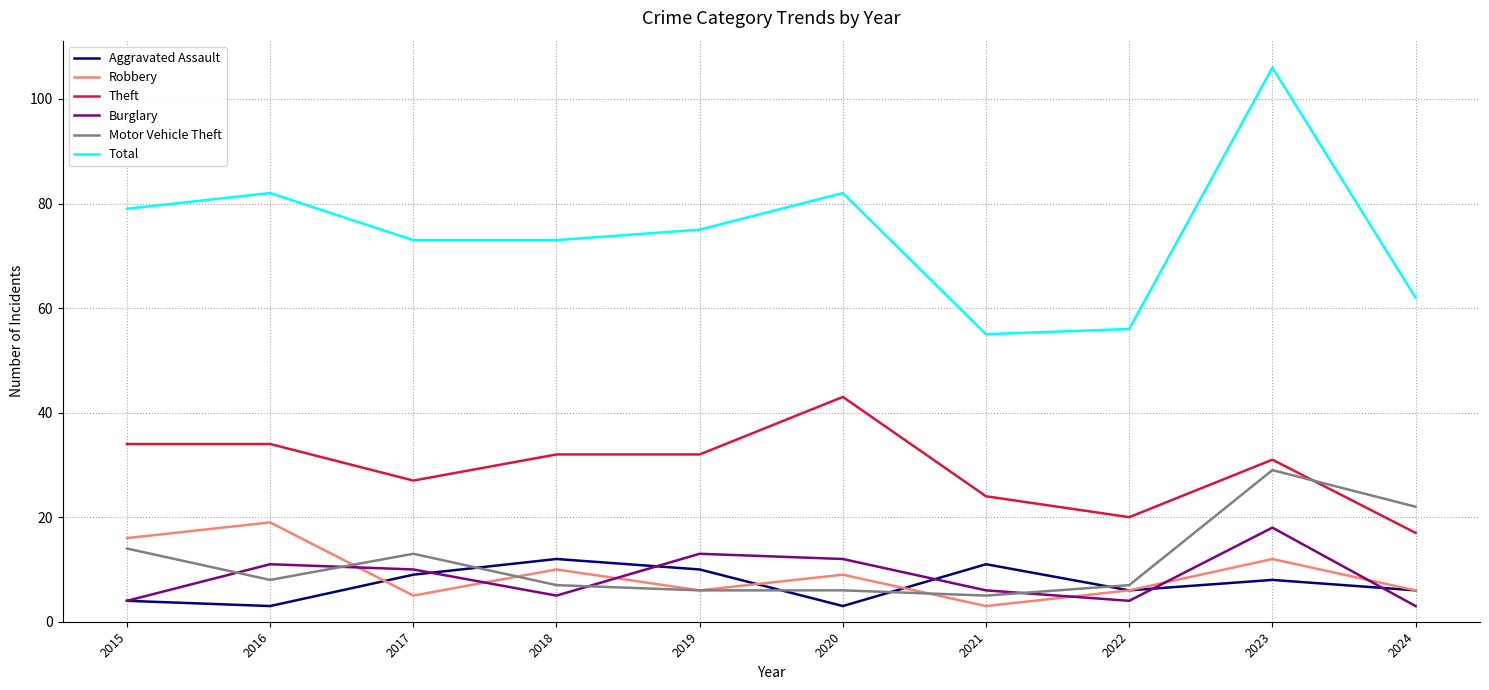

How many lines are shown in the chart?

6